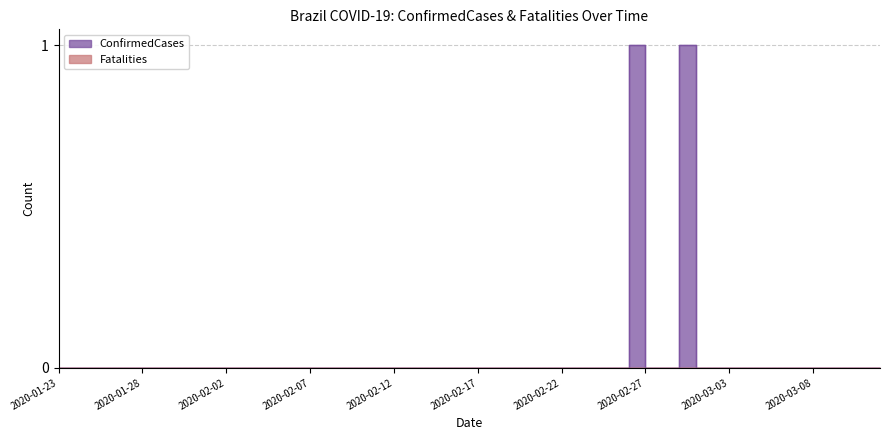

List the series in order of their peak value, lowest first.

Fatalities, ConfirmedCases